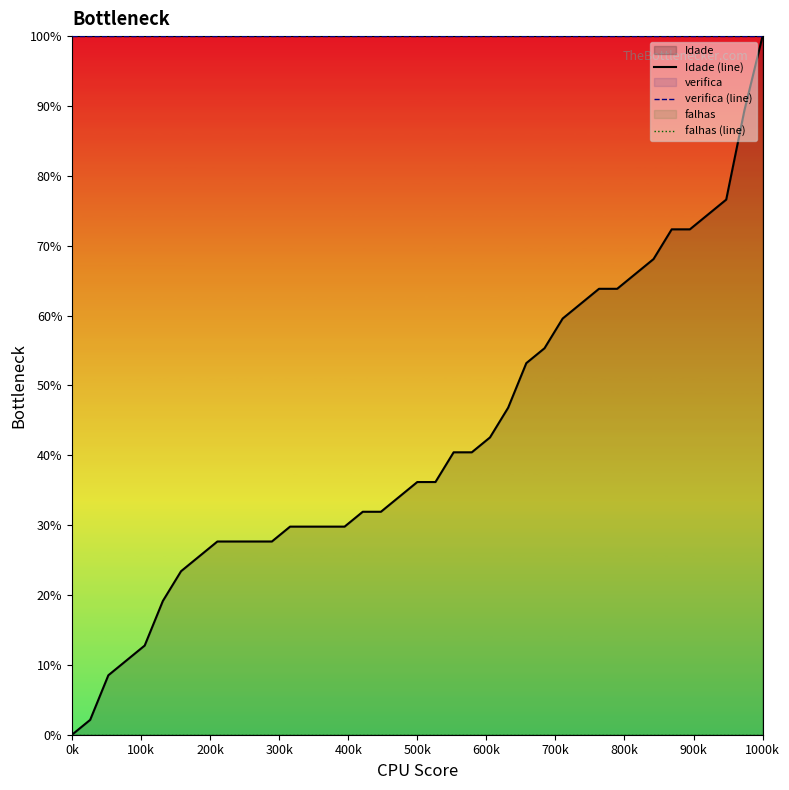

Reading right to left, what are all the values shown in this chart?

Idade (line): 100.0	89.4	76.6	74.5	72.3	72.3	68.1	66.0	63.8	63.8	61.7	59.6	55.3	53.2	46.8	42.6	40.4	40.4	36.2	36.2	34.0	31.9	31.9	29.8	29.8	29.8	29.8	27.7	27.7	27.7	27.7	25.5	23.4	19.1	12.8	10.6	8.5	2.1	0.0
verifica (line): 100.0	100.0	100.0	100.0	100.0	100.0	100.0	100.0	100.0	100.0	100.0	100.0	100.0	100.0	100.0	100.0	100.0	100.0	100.0	100.0	100.0	100.0	100.0	100.0	100.0	100.0	100.0	100.0	100.0	100.0	100.0	100.0	100.0	100.0	100.0	100.0	100.0	100.0	100.0
falhas (line): 0.0	0.0	0.0	0.0	0.0	0.0	0.0	0.0	0.0	0.0	0.0	0.0	0.0	0.0	0.0	0.0	0.0	0.0	0.0	0.0	0.0	0.0	0.0	0.0	0.0	0.0	0.0	0.0	0.0	0.0	0.0	0.0	0.0	0.0	0.0	0.0	0.0	0.0	0.0